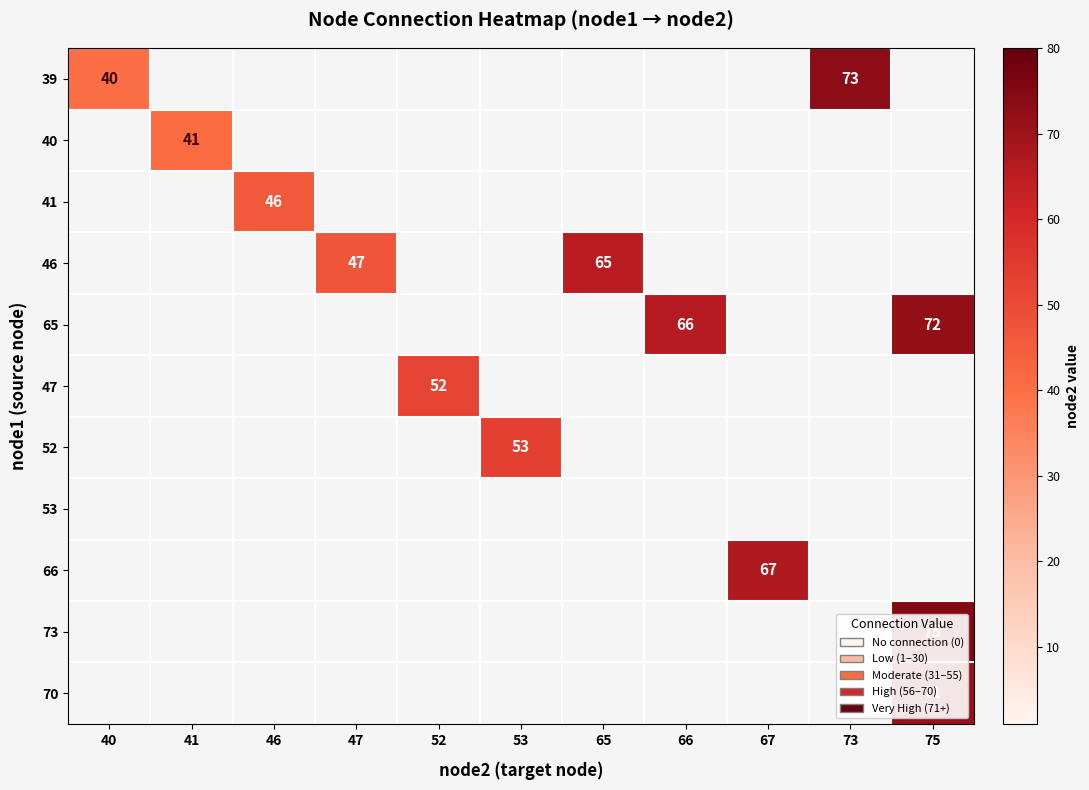

At which category is the sum across all series the highest?

75